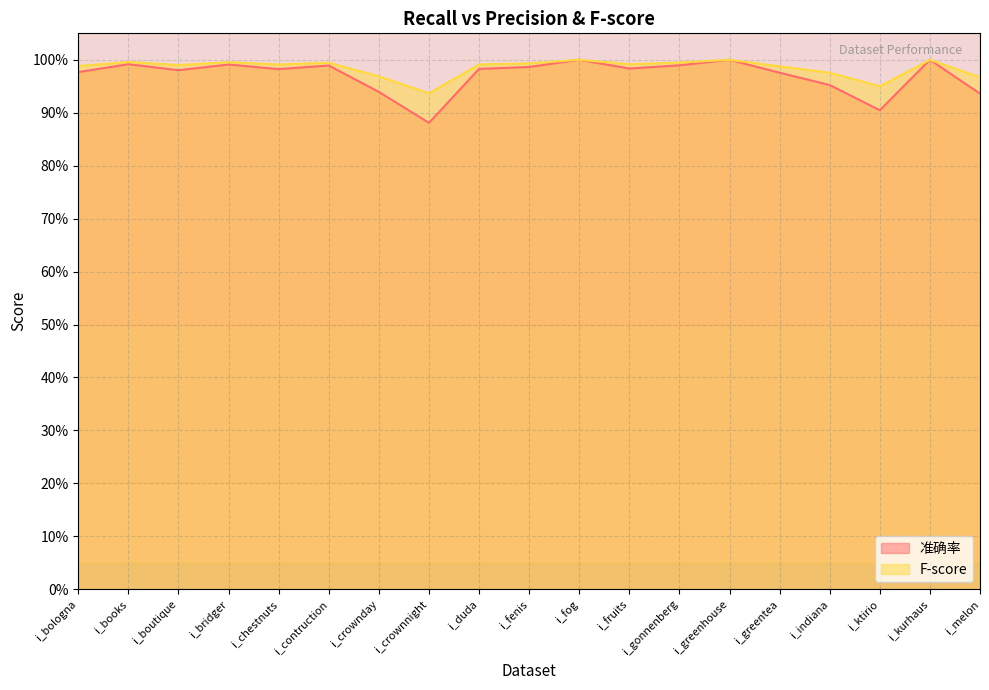

At which category is the sum across all series the highest?

i_fog